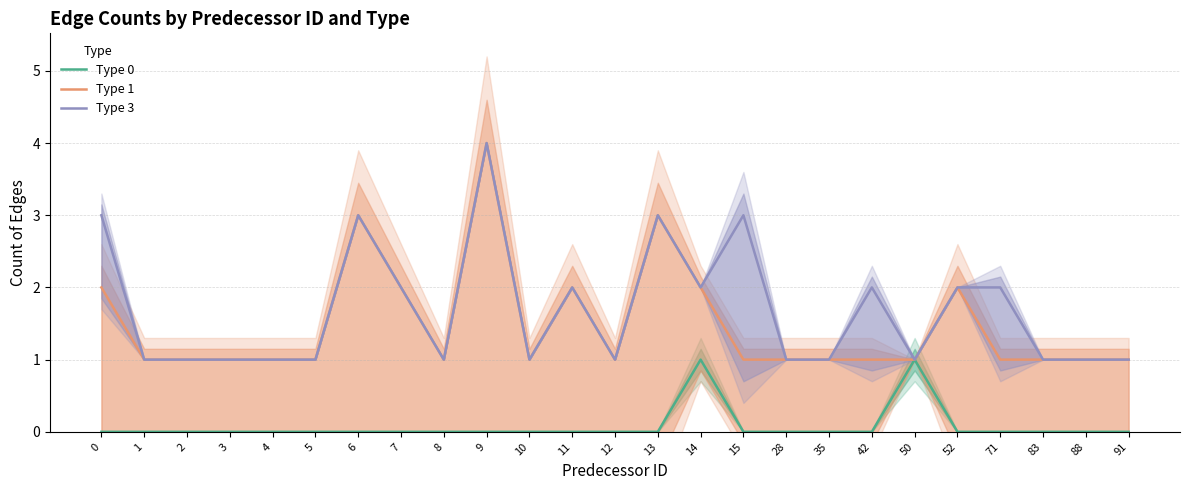

How many interior local peaks does the Type 3 series have?

6